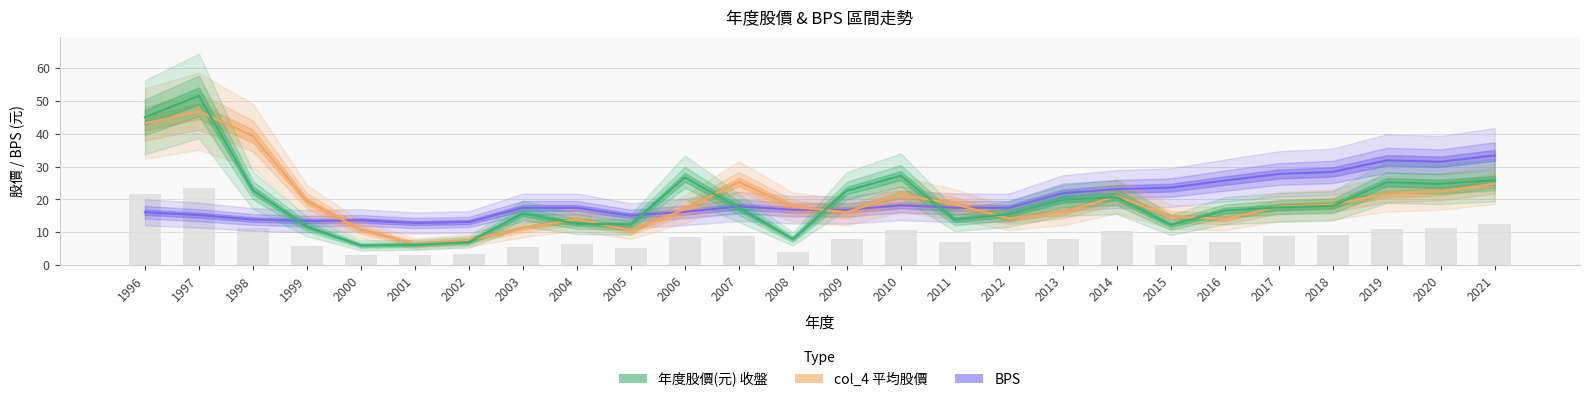

How many data points does each series have?

26